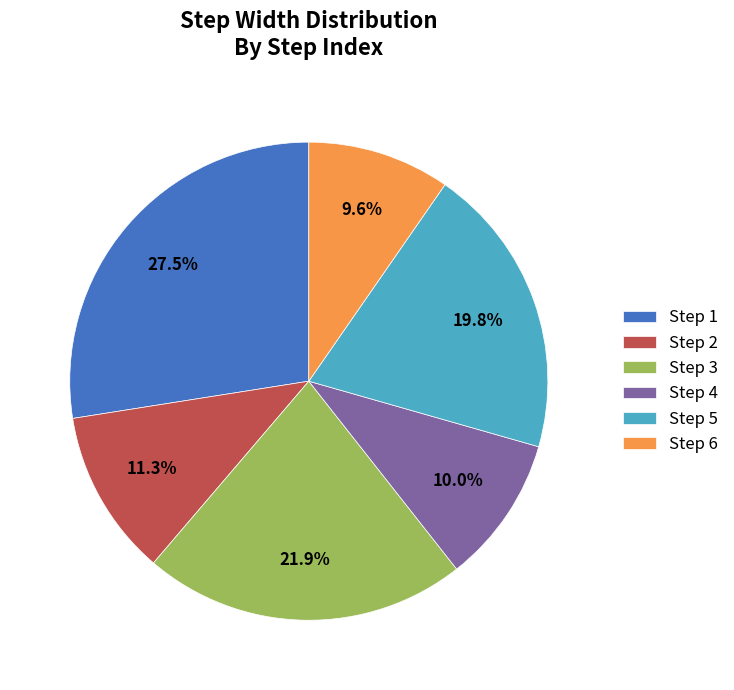

Which slice is the largest?

Step 1